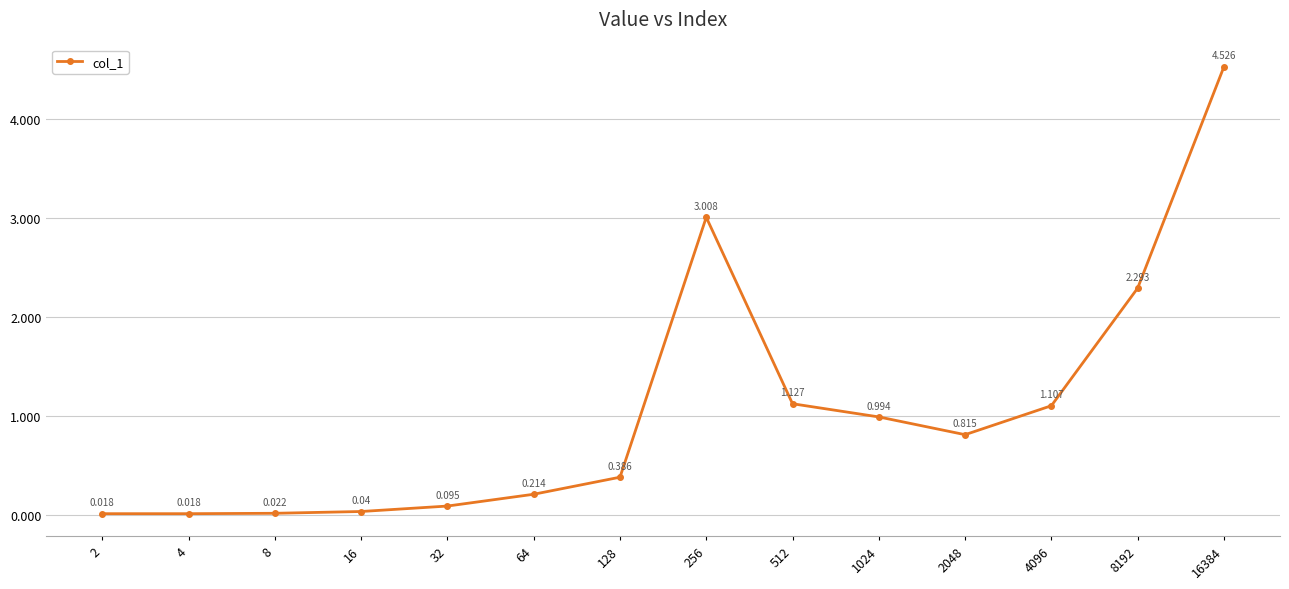

True or false: the data has more than 2 interior local peaks.

False